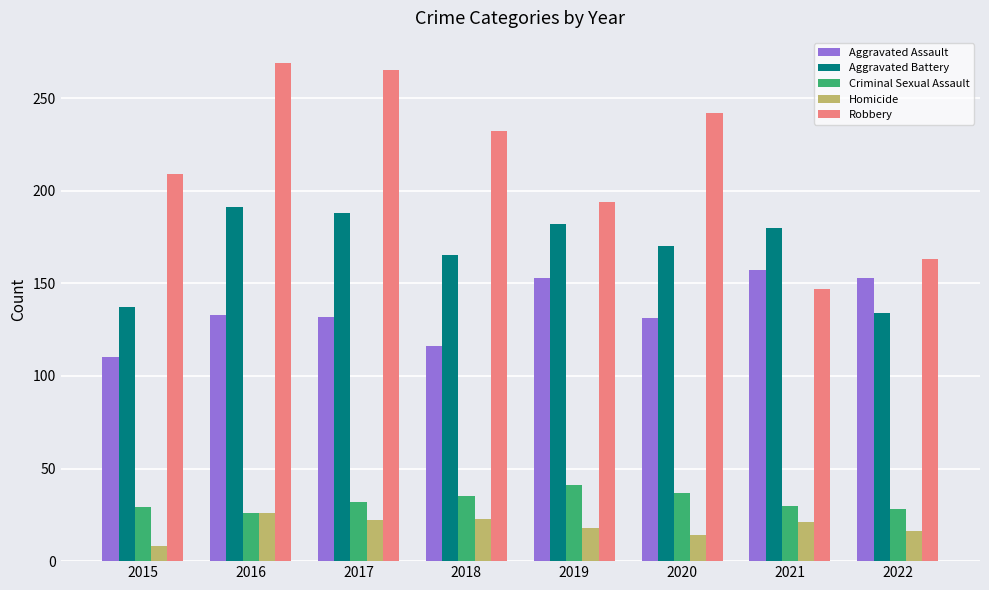

What are all the series names shown in the legend?

Aggravated Assault, Aggravated Battery, Criminal Sexual Assault, Homicide, Robbery